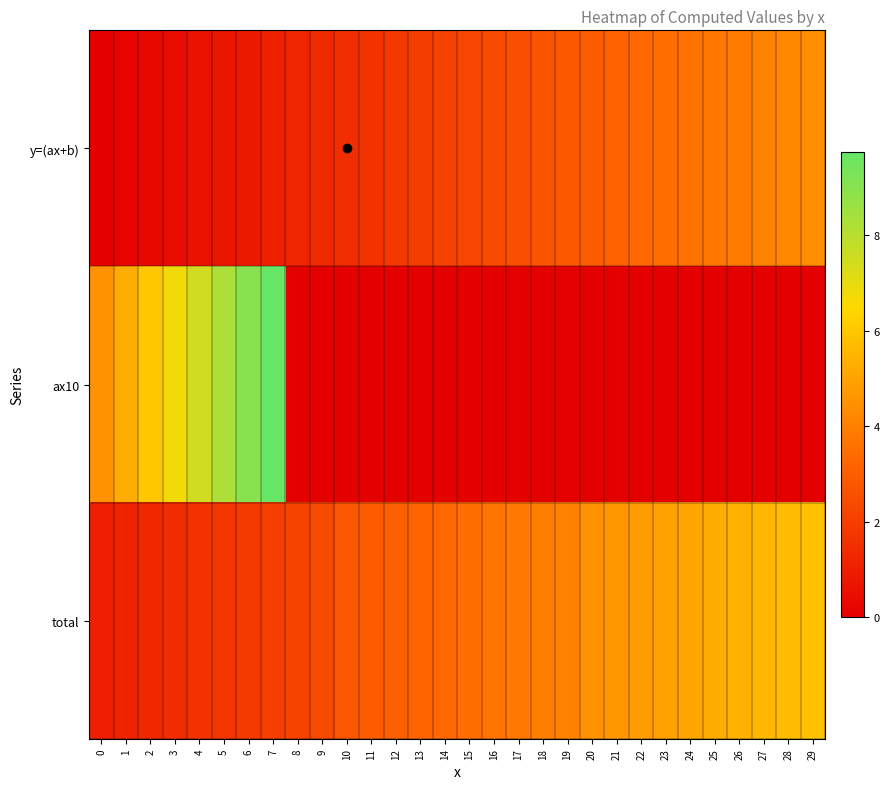

Reading right to left, transcribe all the data shown in this chart.

y=(ax+b): 29=4.3	28=4.2	27=4.0	26=3.9	25=3.8	24=3.6	23=3.4	22=3.3	21=3.1	20=3.0	19=2.9	18=2.7	17=2.5	16=2.4	15=2.2	14=2.1	13=1.9	12=1.8	11=1.6	10=1.5	9=1.3	8=1.2	7=1.1	6=0.9	5=0.8	4=0.6	3=0.4	2=0.3	1=0.1	0=0.0
ax10: 29=0.0	28=0.0	27=0.0	26=0.0	25=0.0	24=0.0	23=0.0	22=0.0	21=0.0	20=0.0	19=0.0	18=0.0	17=0.0	16=0.0	15=0.0	14=0.0	13=0.0	12=0.0	11=0.0	10=0.0	9=0.0	8=0.0	7=9.8	6=9.0	5=8.2	4=7.5	3=6.8	2=6.0	1=5.2	0=4.5
total: 29=5.8	28=5.7	27=5.5	26=5.4	25=5.2	24=5.1	23=4.9	22=4.8	21=4.7	20=4.5	19=4.1	18=3.9	17=3.8	16=3.6	15=3.5	14=3.4	13=3.2	12=3.0	11=2.9	10=2.8	9=2.3	8=2.2	7=2.0	6=1.9	5=1.8	4=1.6	3=1.4	2=1.3	1=1.1	0=1.0